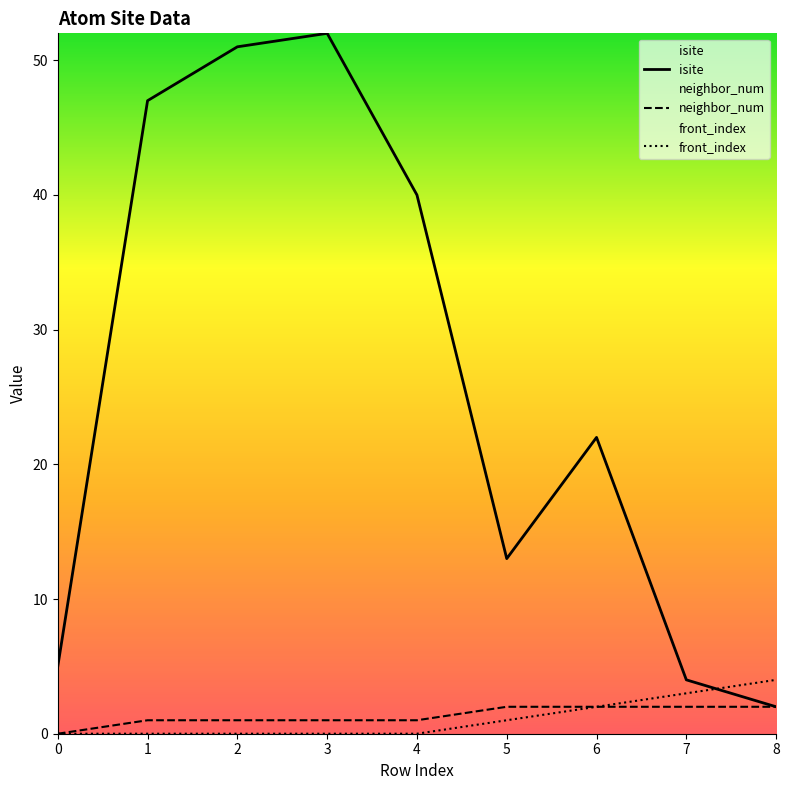

What is the value of the front_index point at the 7th from the left?

2